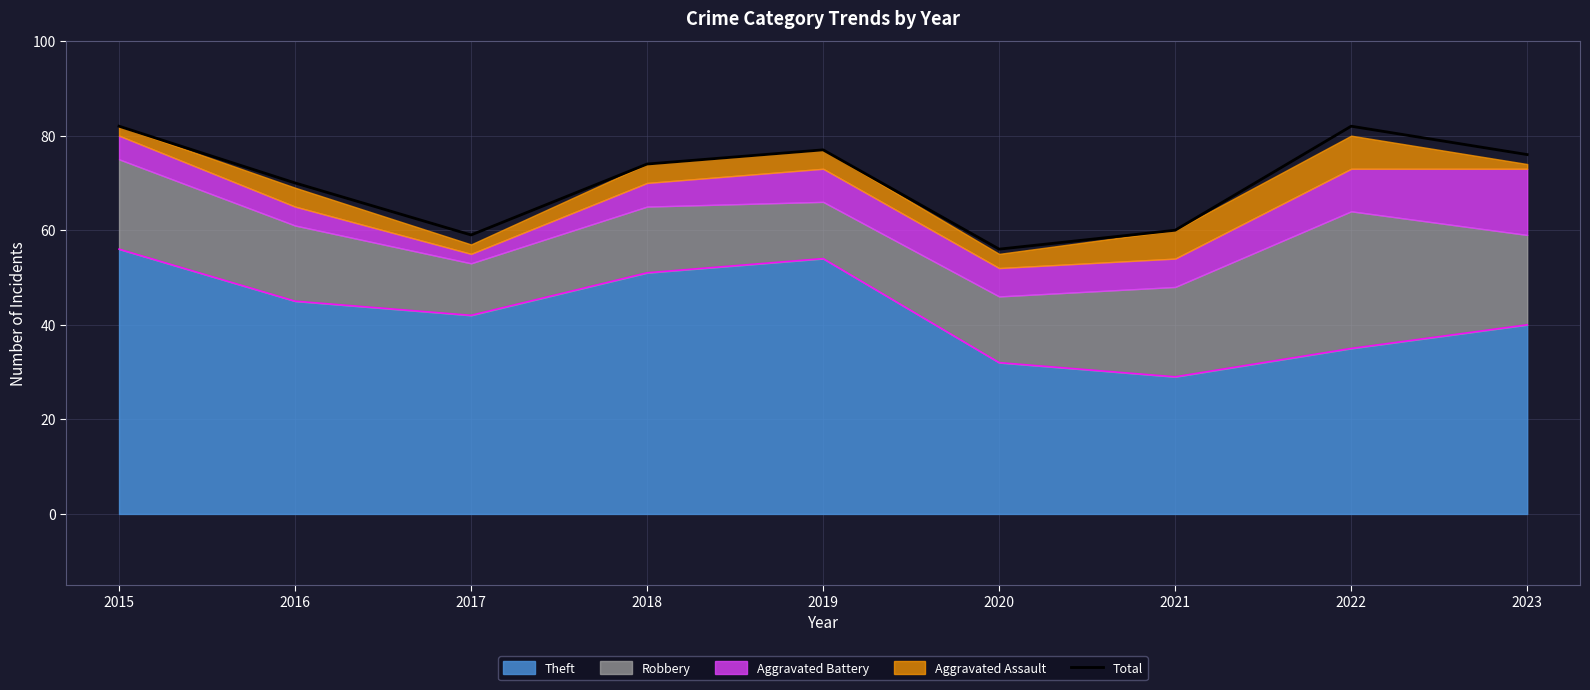

What is the change in value from 2020 to 2023?

+20